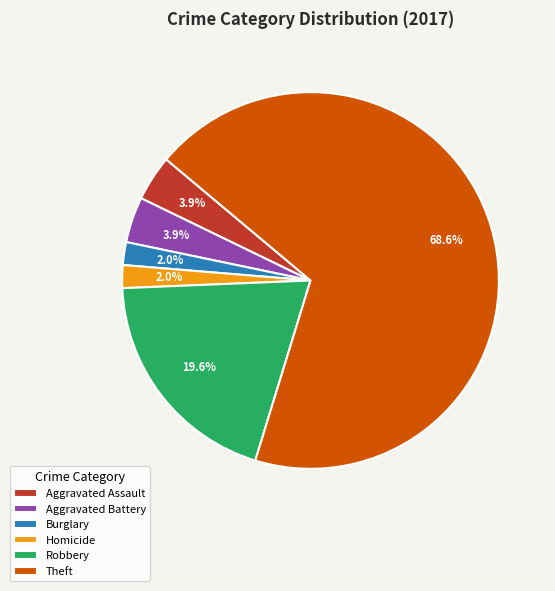

Between Burglary and Aggravated Battery, which is larger?

Aggravated Battery